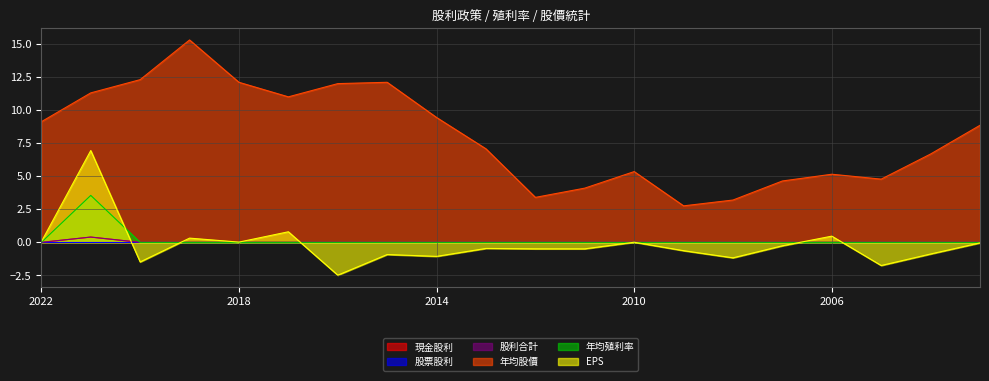

Is the value of 現金股利 at 2005 greater than the value of EPS at 2005?

Yes